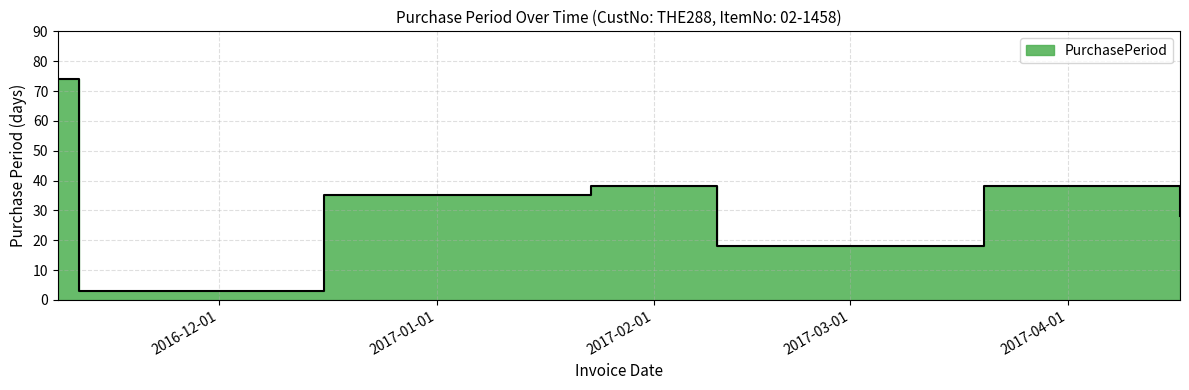

True or false: there are more than 2 points higher than both neighbors.

False